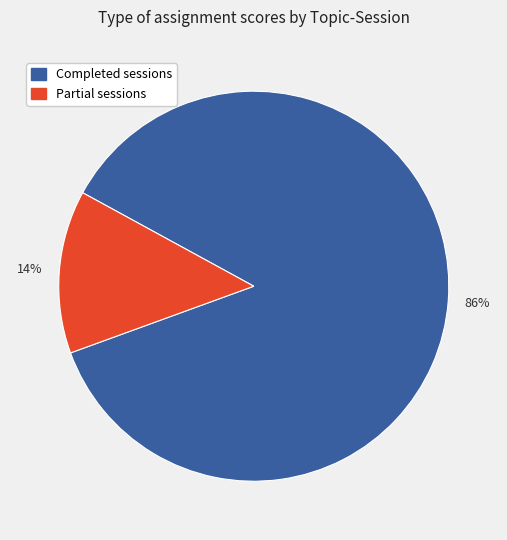

To the nearest percent, what is the average slice percentage?

50%